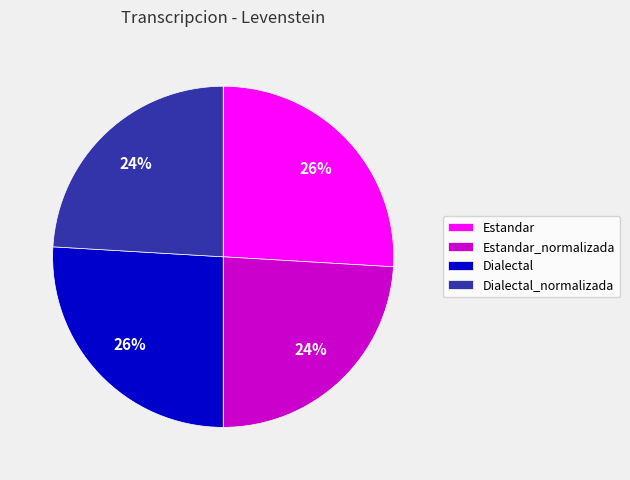

The Dialectal_normalizada slice represents 24% of the pie. True or false?

True